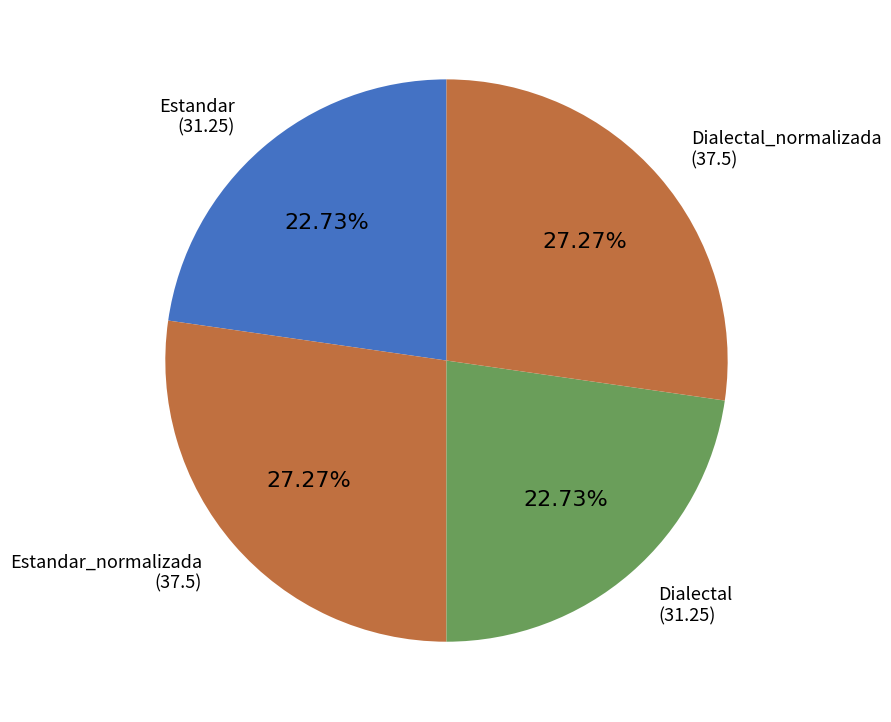

Which has a higher value, Estandar_normalizada or Dialectal?

Estandar_normalizada